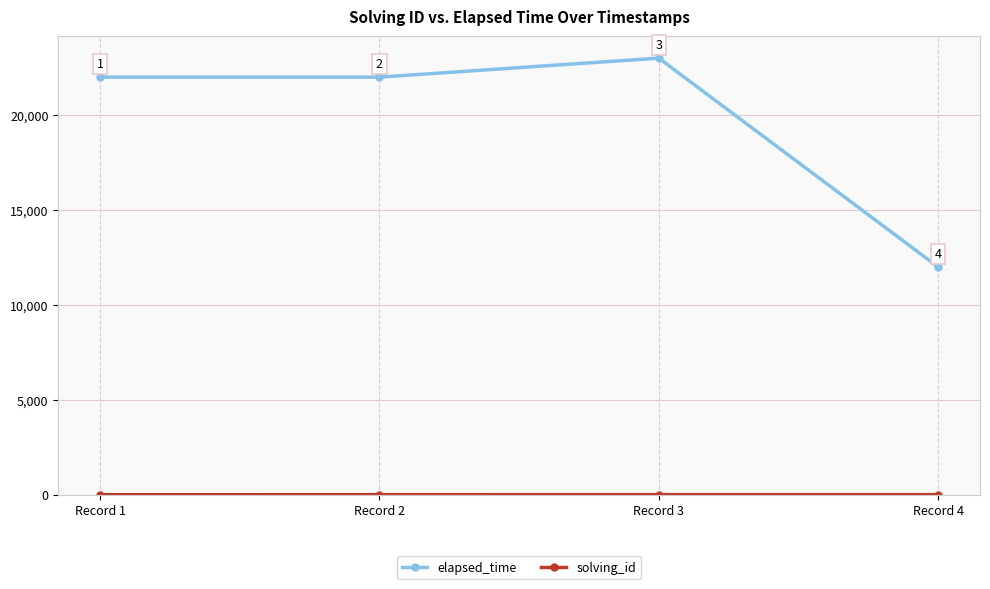

The value of elapsed_time at Record 3 is 23000. True or false?

True